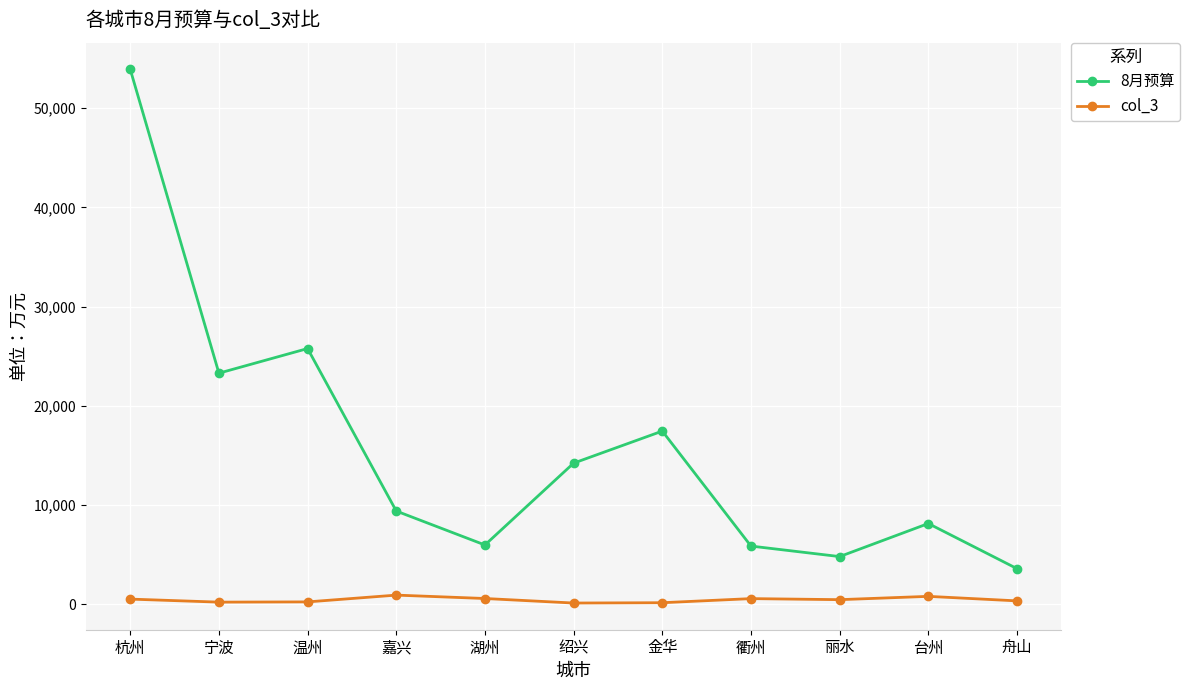

What is the difference between the maximum and second lowest values in the 8月预算 series?

49095.4